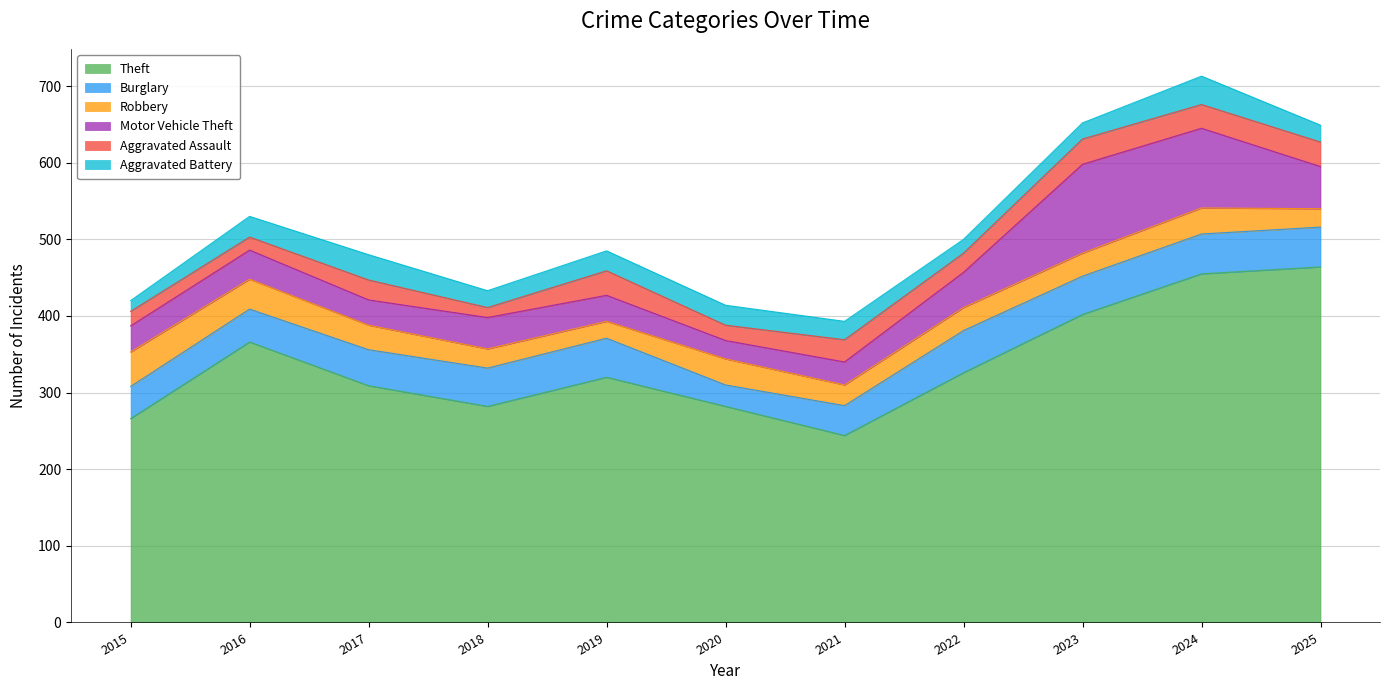

What is the value of the Aggravated Assault point at the 2nd from the left?

17